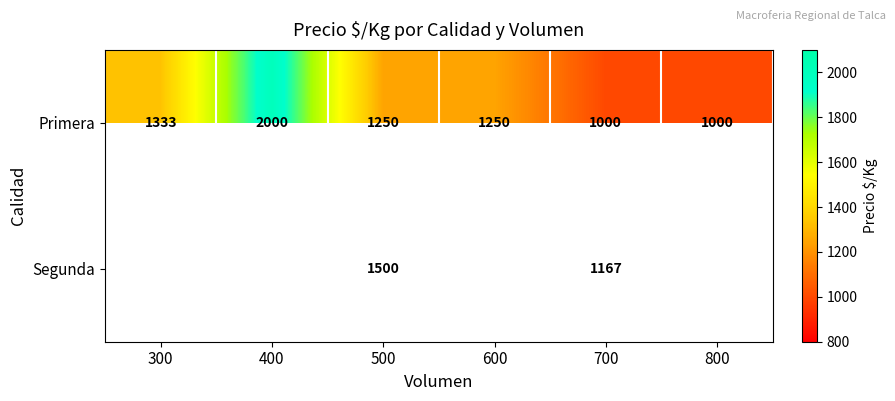

At which category does the chart reach its minimum across all series?

700